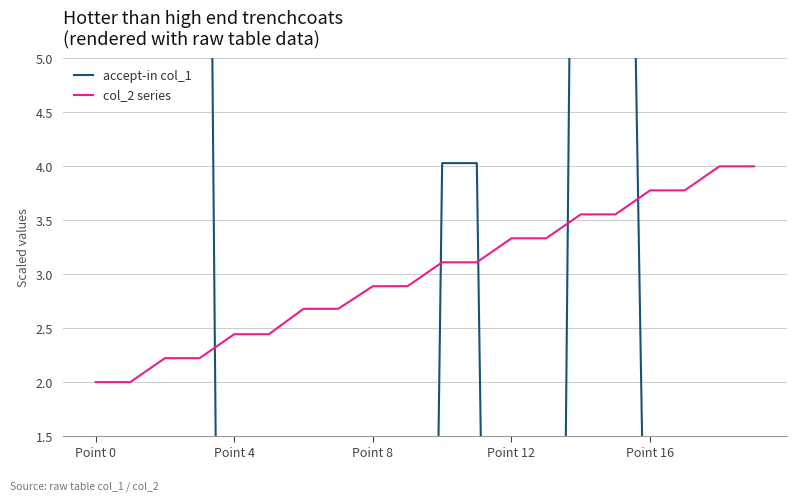

Is it true that col_2 series equals 3.1 at 10?

True